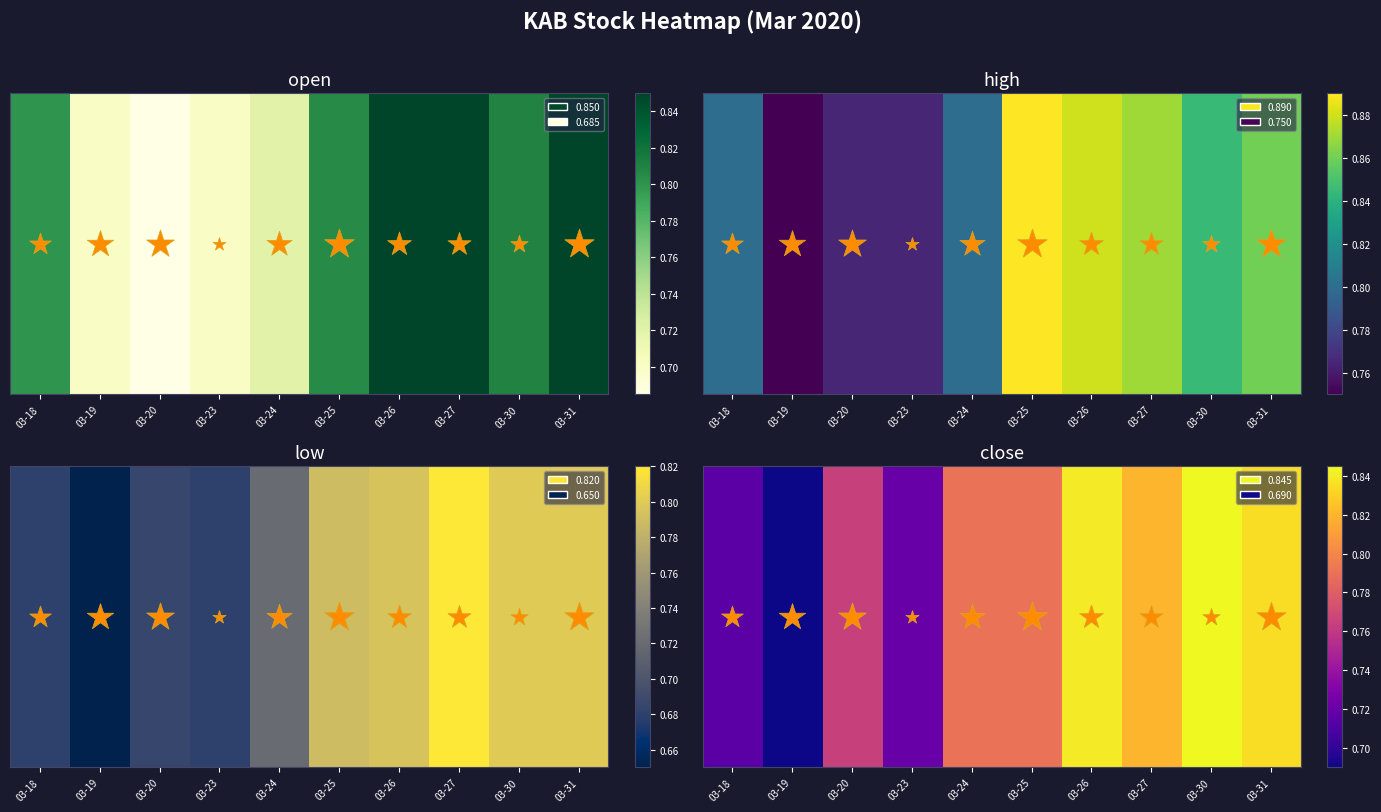

What is the change in value from 03-23 to 03-26?

+0.1